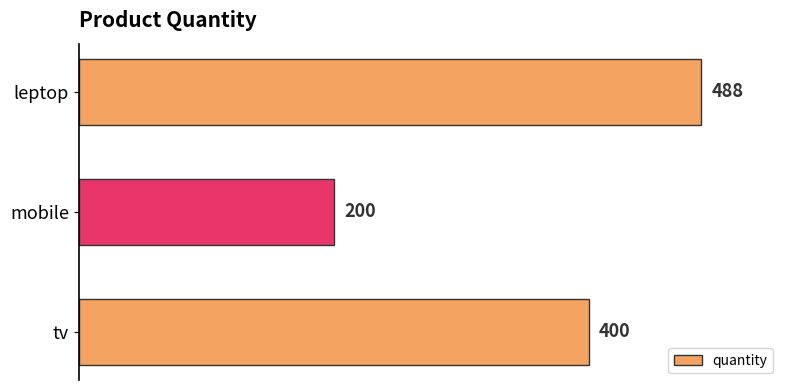

How many values are below 400?

1